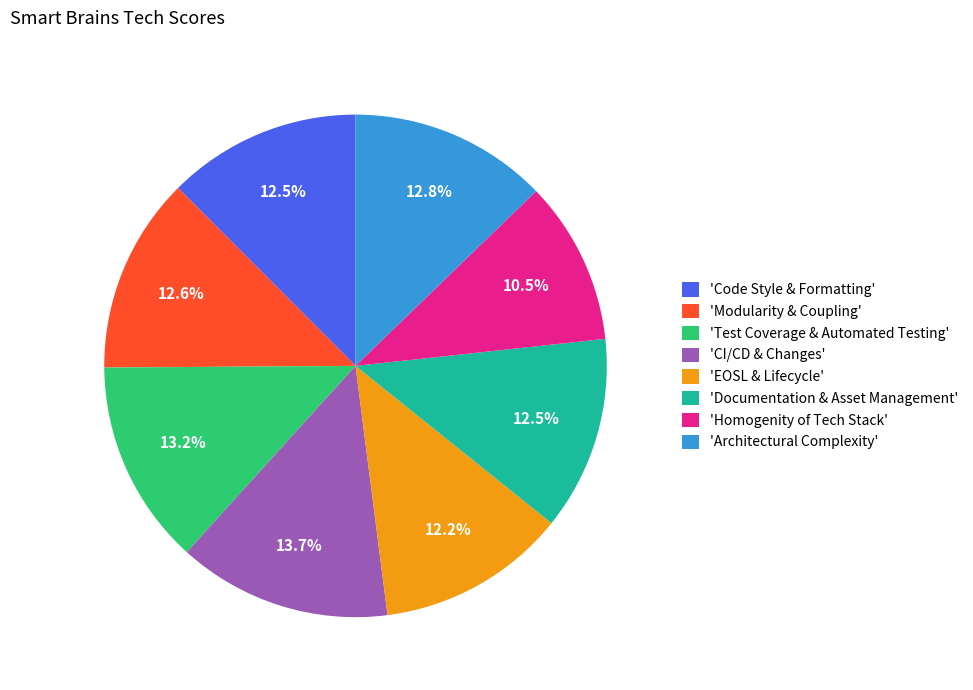

Does any single category account for the majority?

No